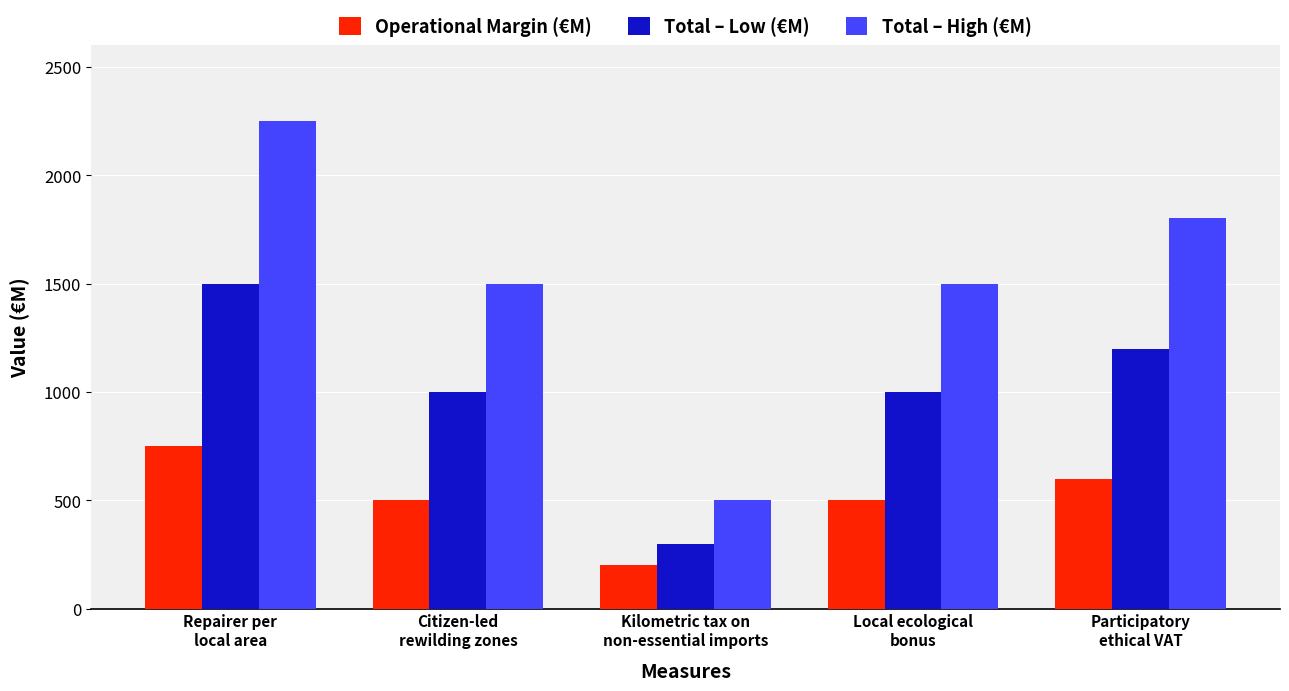

What position from the right is Citizen-led
rewilding zones?

4